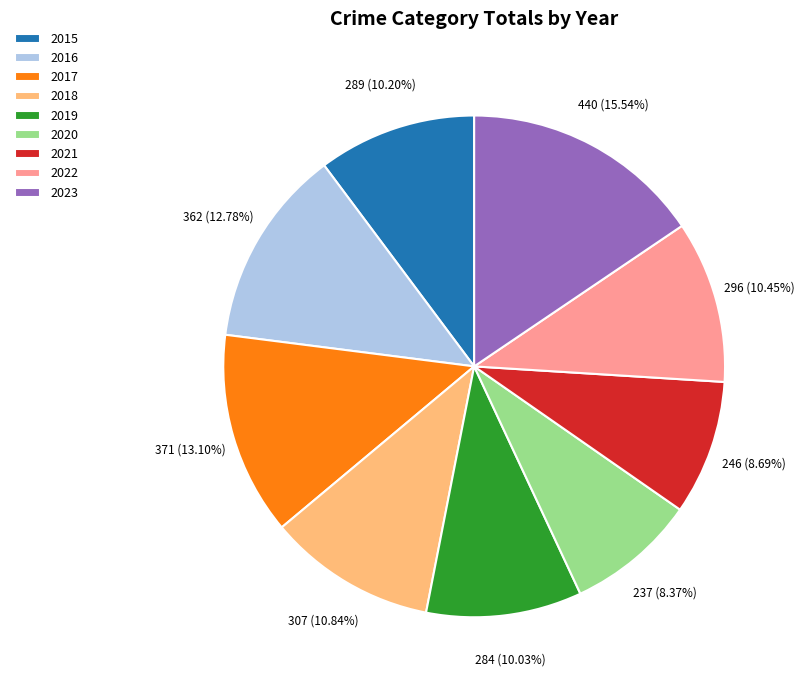

Which has a higher value, 2018 or 2020?

2018